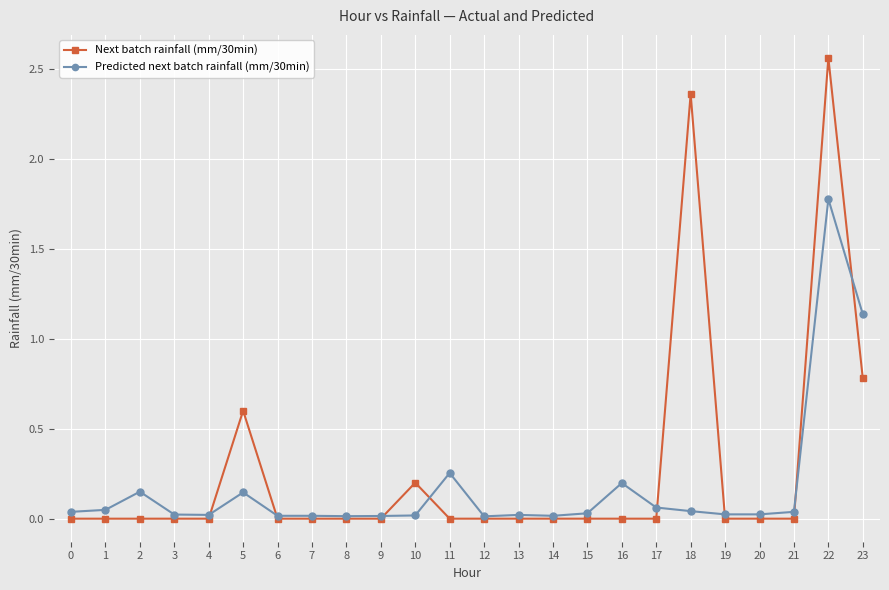

Does the chart have visible grid lines?

Yes